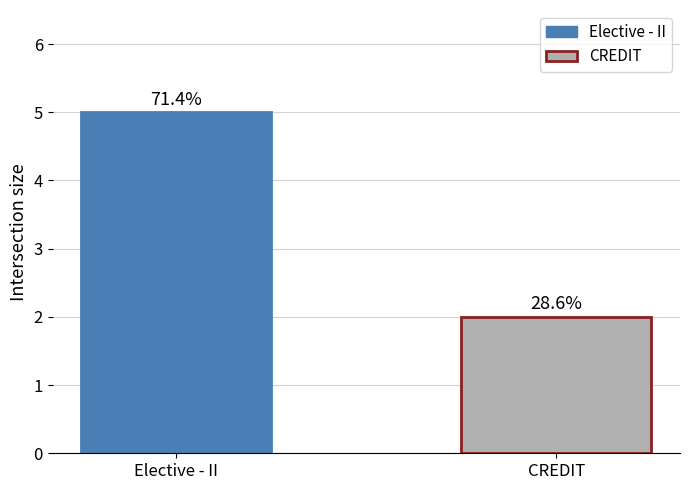

Are the bars grouped side by side (vs. stacked)?

No